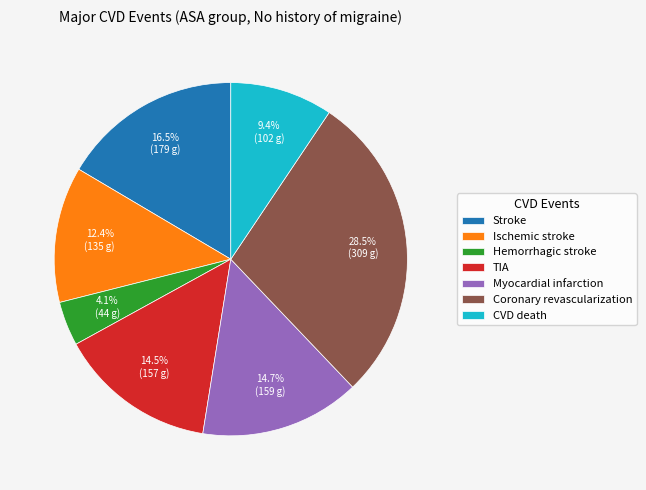

How many segments does this pie chart have?

7